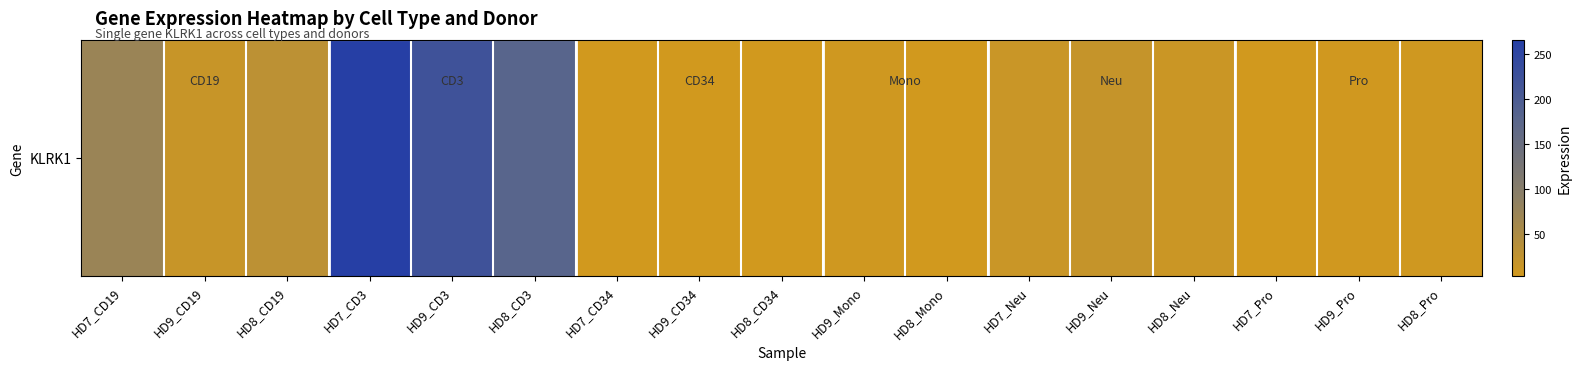

Between HD9_CD34 and HD7_Pro, which is larger?

HD9_CD34